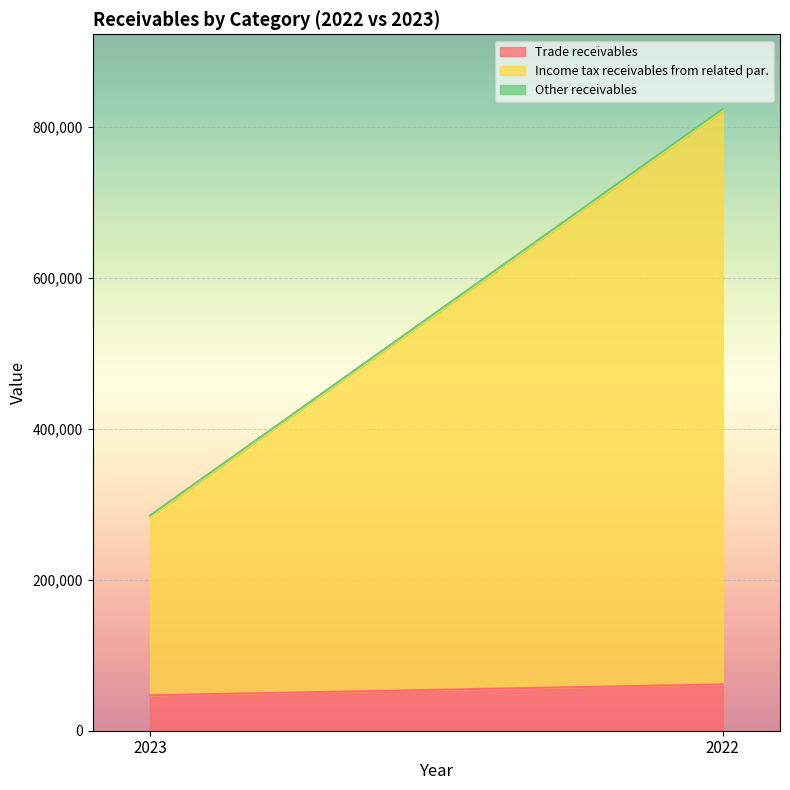

Reading left to right, extract all data points from this chart.

Trade receivables: 2023=47017	2022=61510
Income tax receivables from related par.: 2023=236324	2022=760439
Other receivables: 2023=1936	2022=2286